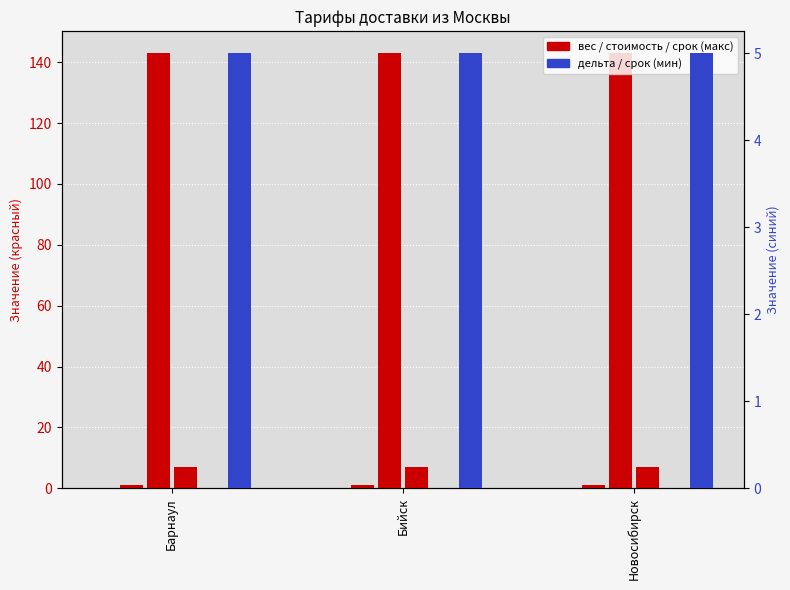

What position from the right is Новосибирск?

1